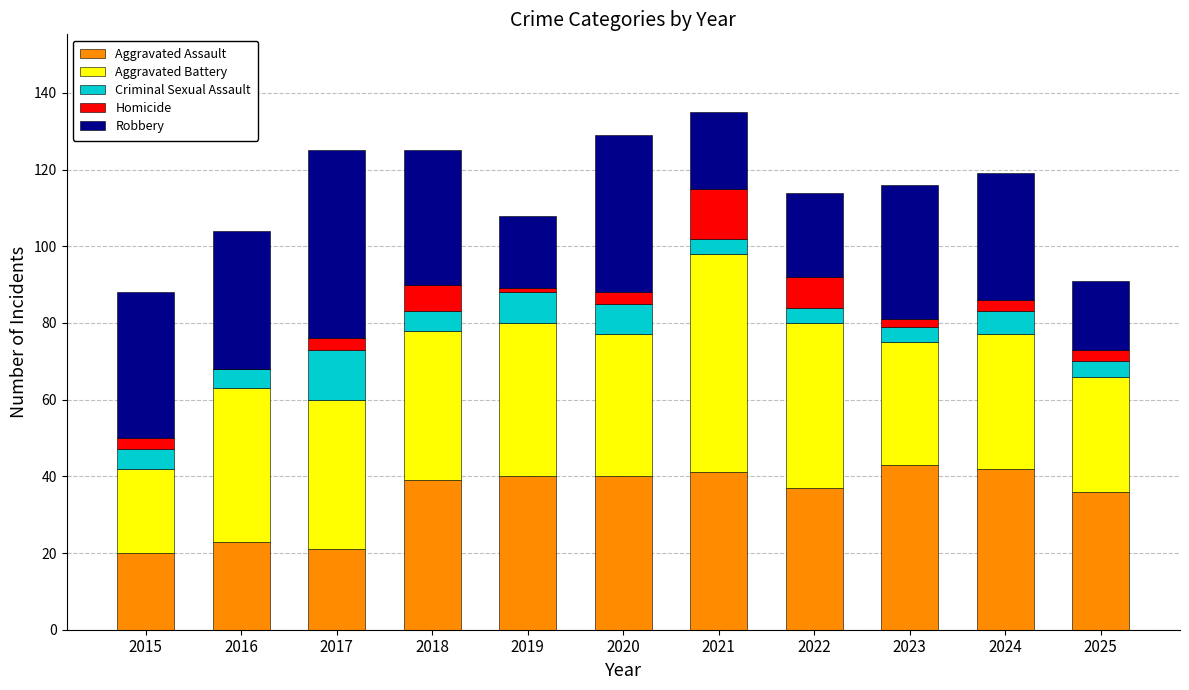

True or false: Aggravated Assault has a value of 39 at 2018.

True